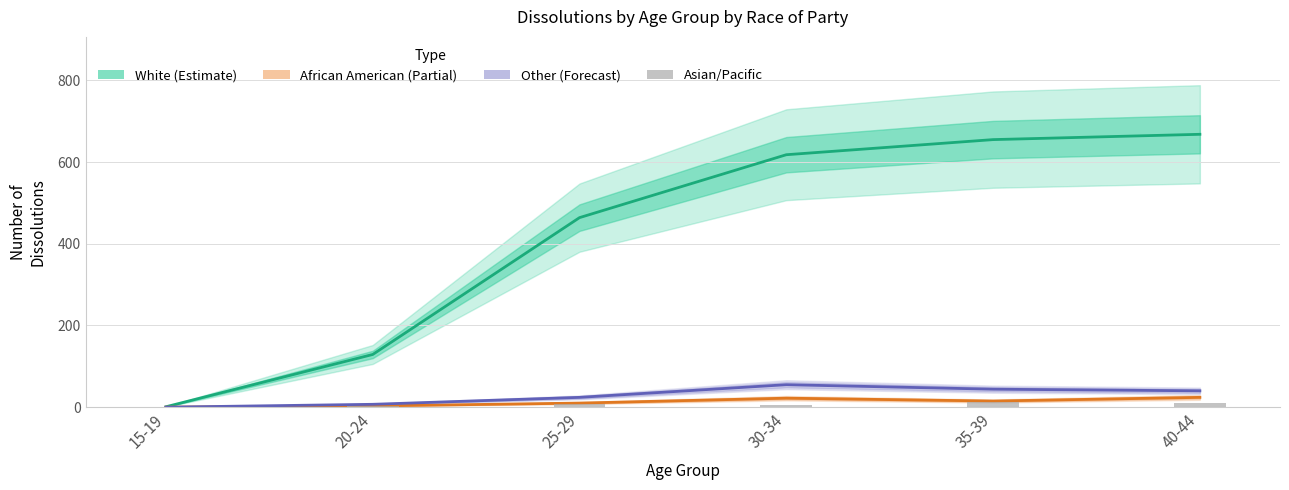

At which category is the sum across all series the highest?

40-44